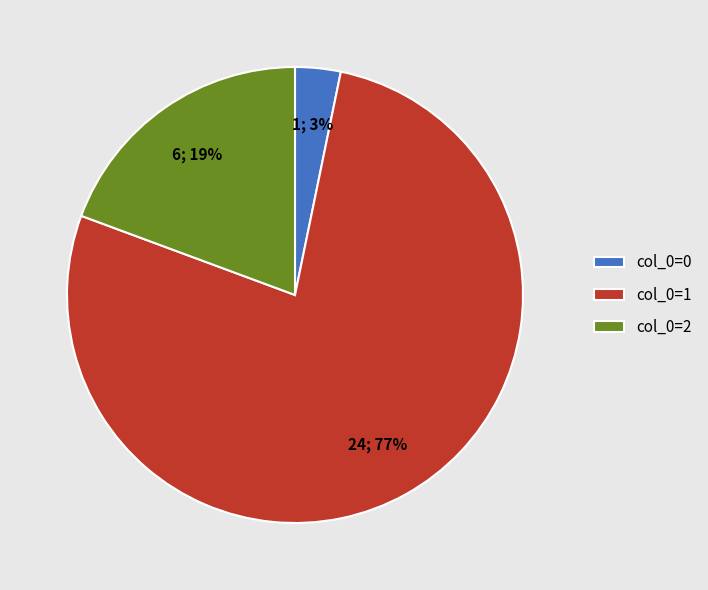

Between col_0=2 and col_0=1, which is larger?

col_0=1